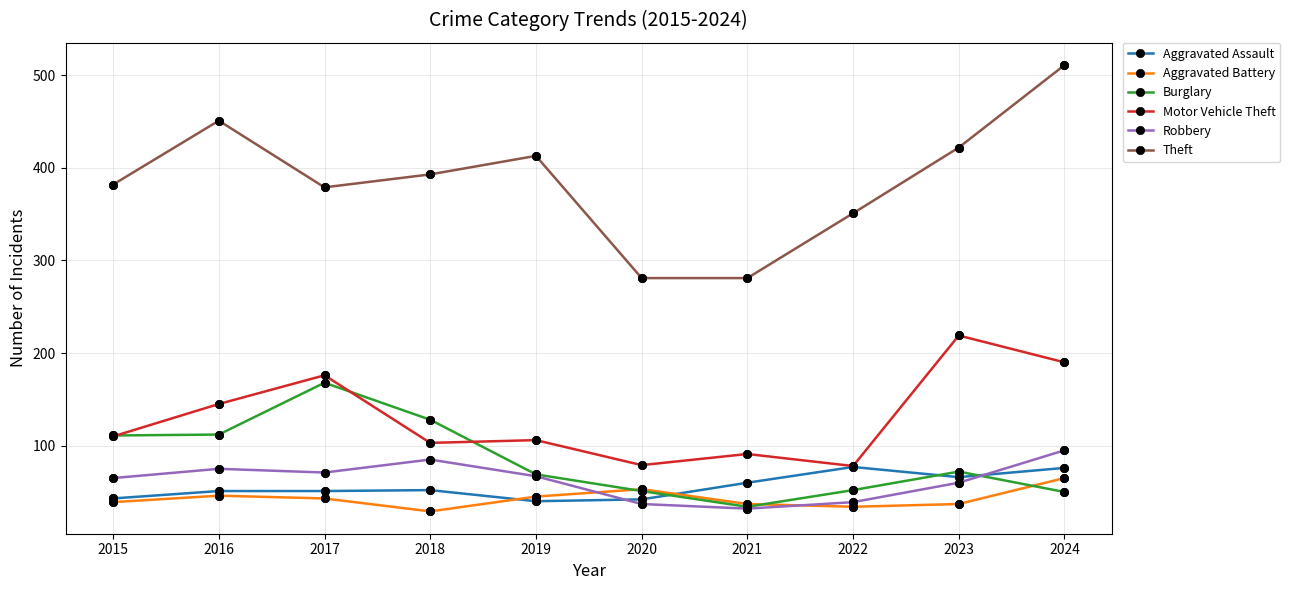

At how many categories does at least one series exceed 429?

2